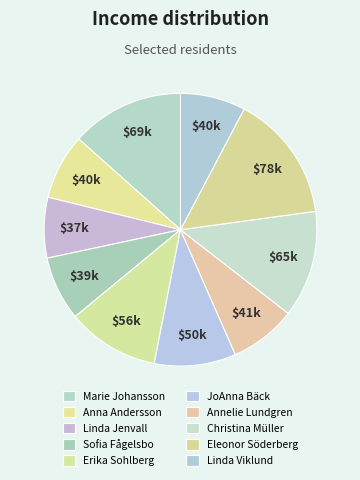

What portion of the pie excludes Marie Johansson?

86.6%